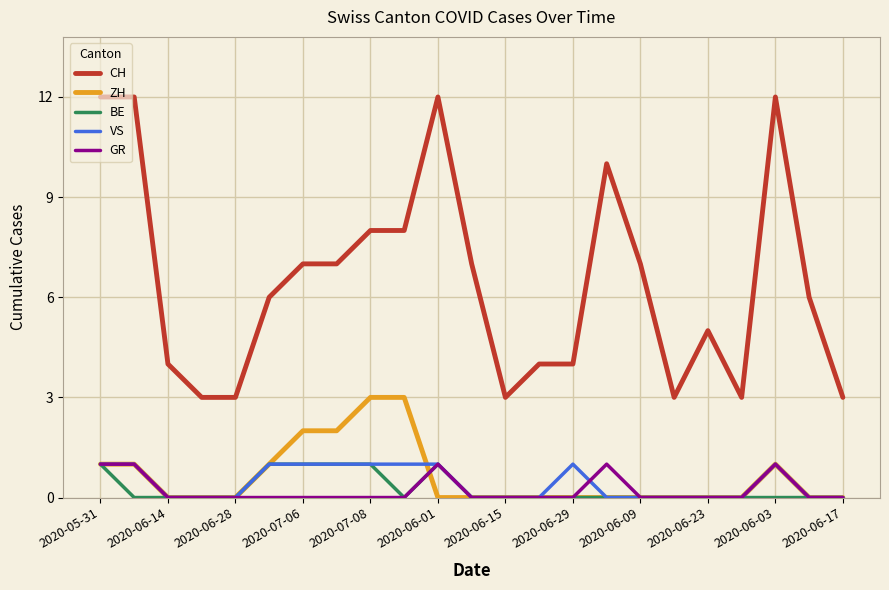

True or false: CH and VS cross at least once.

False